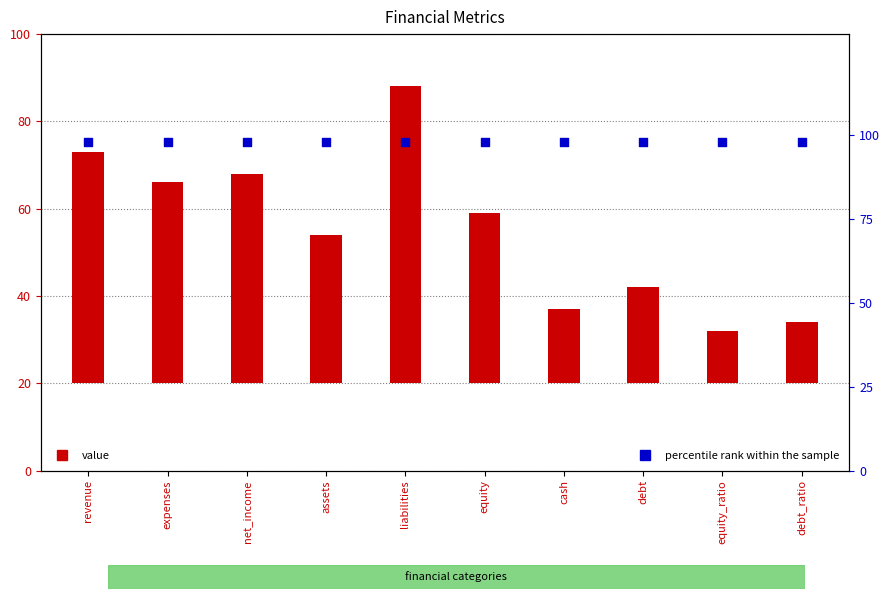

What are all the series names shown in the legend?

value, percentile rank within the sample